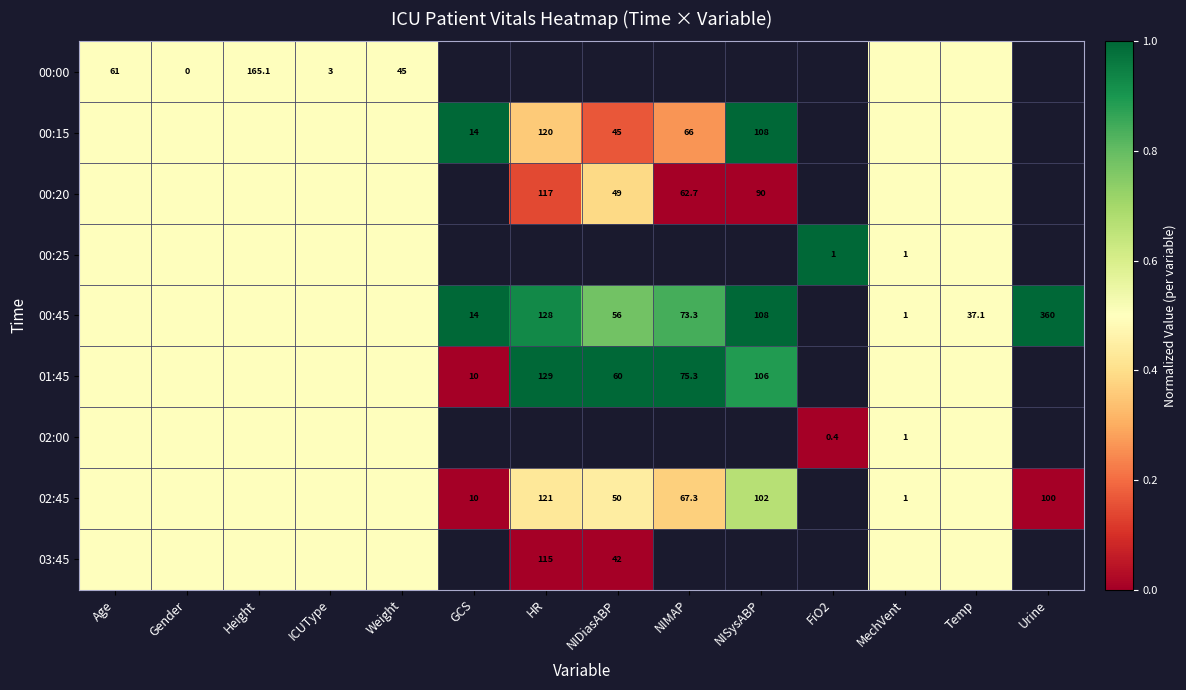

True or false: 00:00 has a value of 287.4 at Height.

False